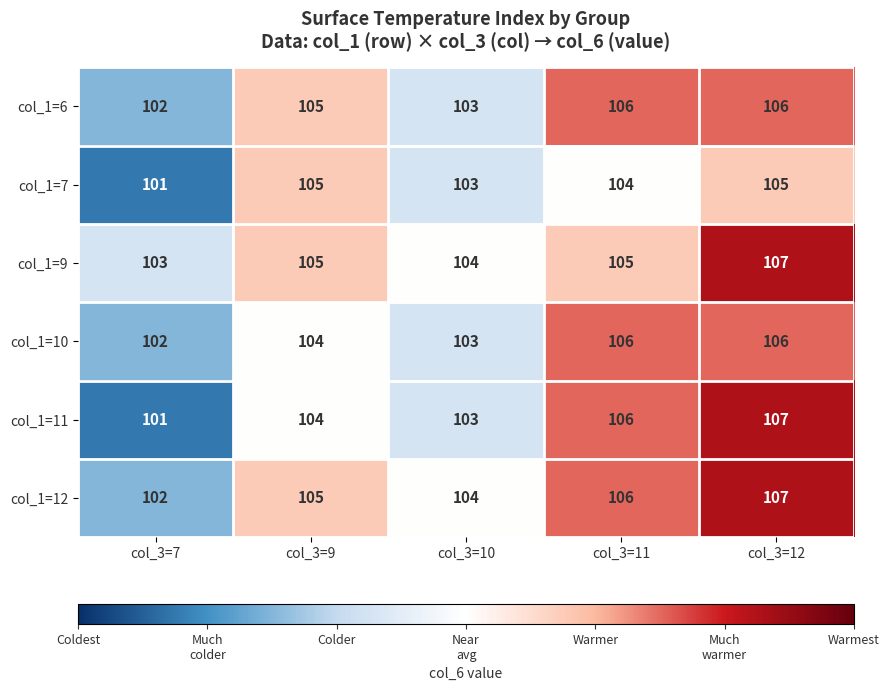

Count the number of categories in the chart.

5